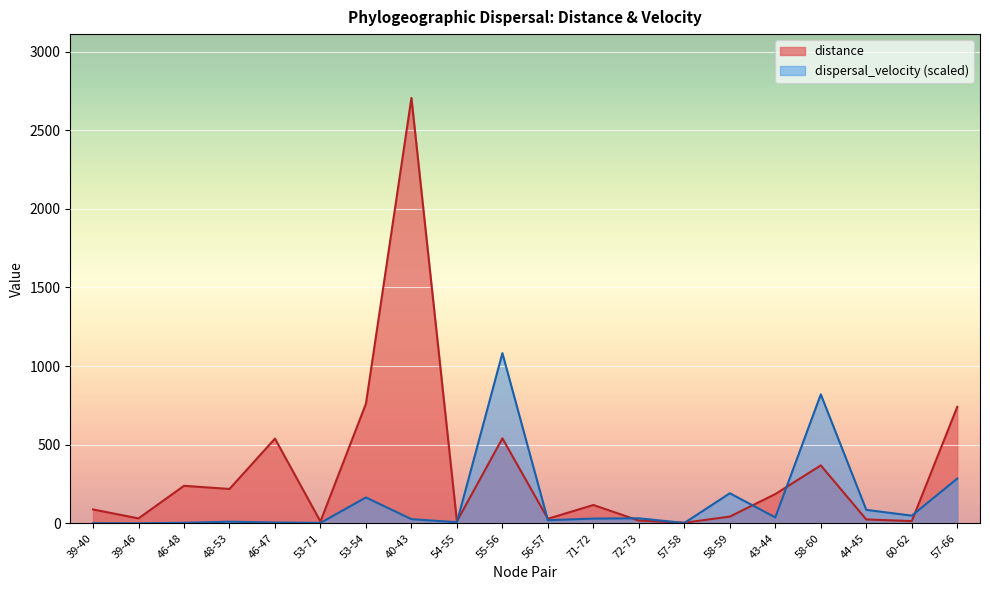

Reading left to right, list all the values displayed in this chart.

distance: 39-40=88.2	39-46=31.3	46-48=238.6	48-53=218.5	46-47=538.6	53-71=11.8	53-54=760.7	40-43=2705.5	54-55=12.9	55-56=540.5	56-57=29.0	71-72=116.6	72-73=17.3	57-58=3.7	58-59=42.8	43-44=186.1	58-60=368.4	44-45=24.6	60-62=14.1	57-66=740.7
dispersal_velocity: 39-40=0.5	39-46=0.2	46-48=3.0	48-53=10.3	46-47=5.2	53-71=2.6	53-54=164.5	40-43=26.4	54-55=7.1	55-56=1082.2	56-57=19.8	71-72=30.1	72-73=31.9	57-58=2.2	58-59=191.1	43-44=37.7	58-60=820.1	44-45=85.6	60-62=48.8	57-66=284.4